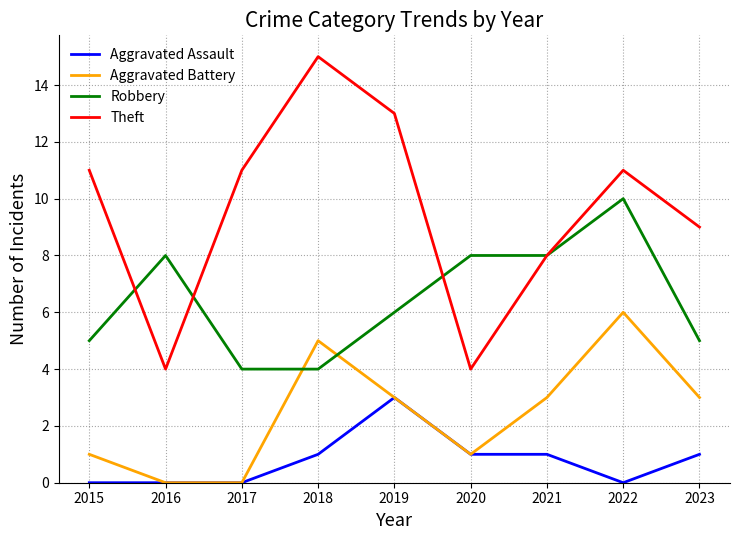

What is the spread (max minus min) of values at 2015?

11